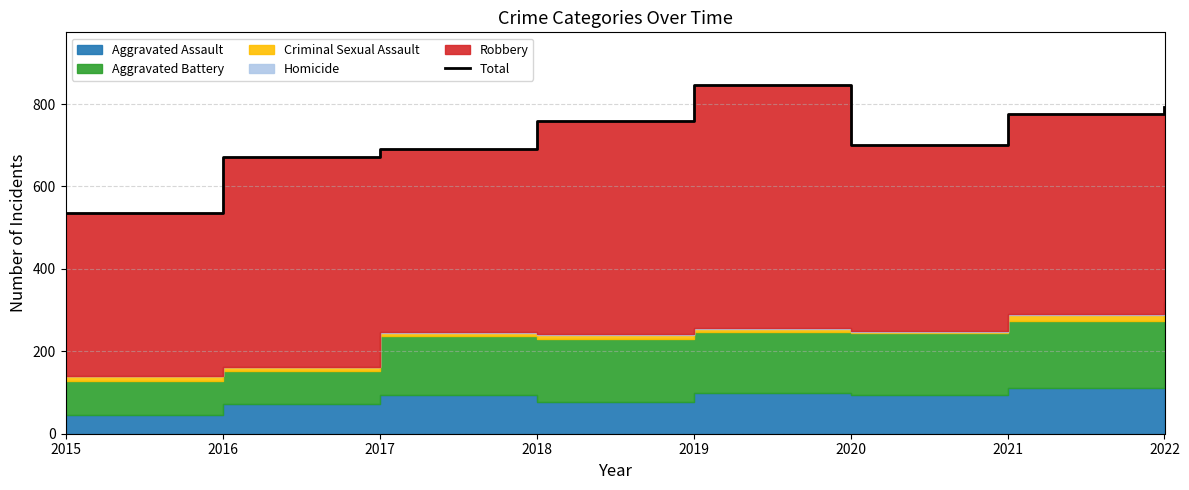

At which label is the value closest to 691?

2017